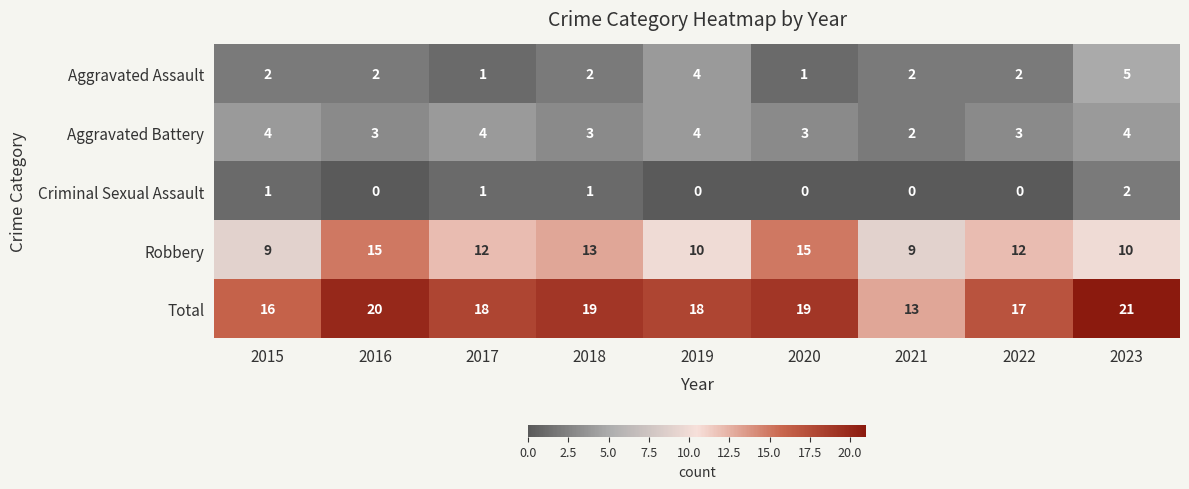

At which label does Total reach its peak?

2023